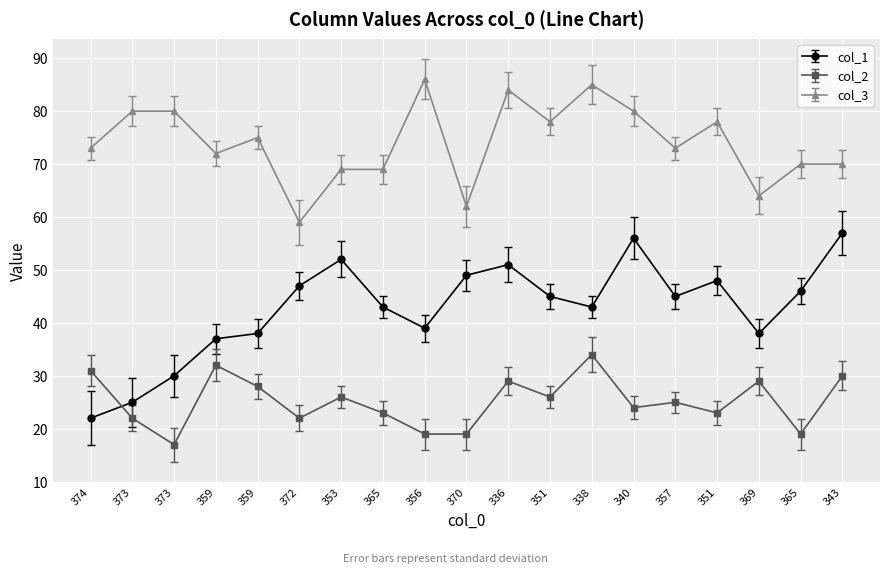

What is the difference between the highest and lowest values at 351?

52